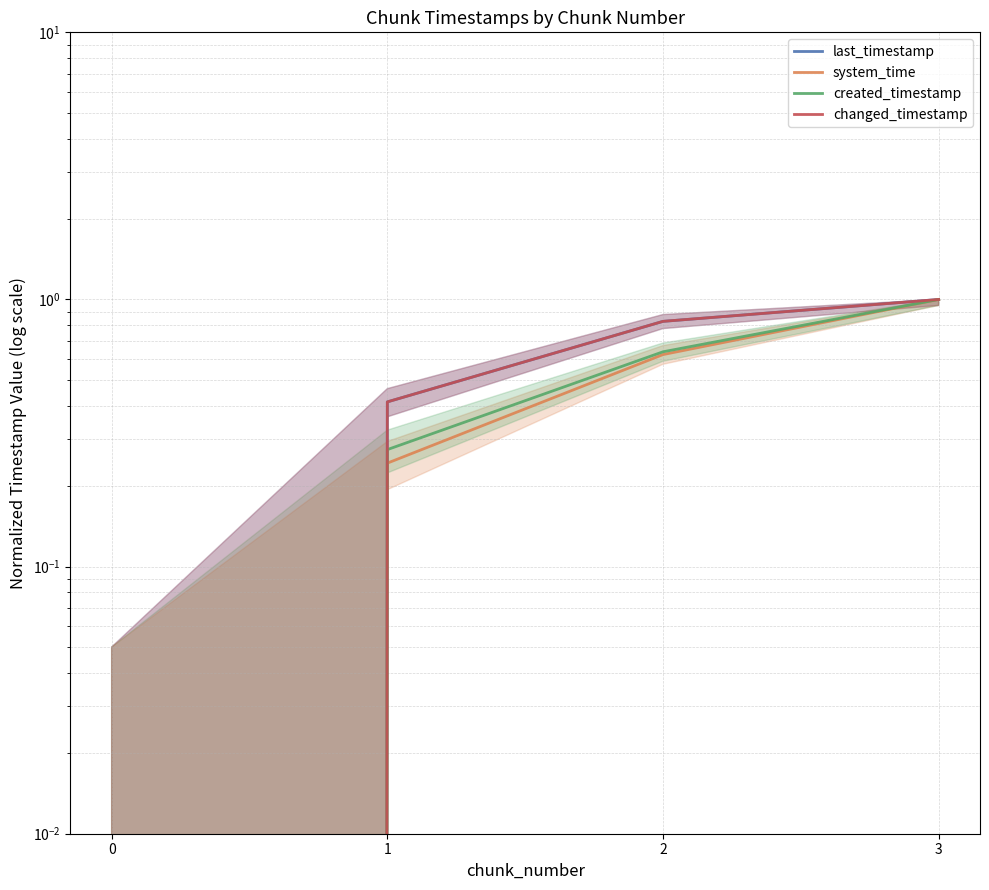

Does the chart display data point markers on the line(s)?

No